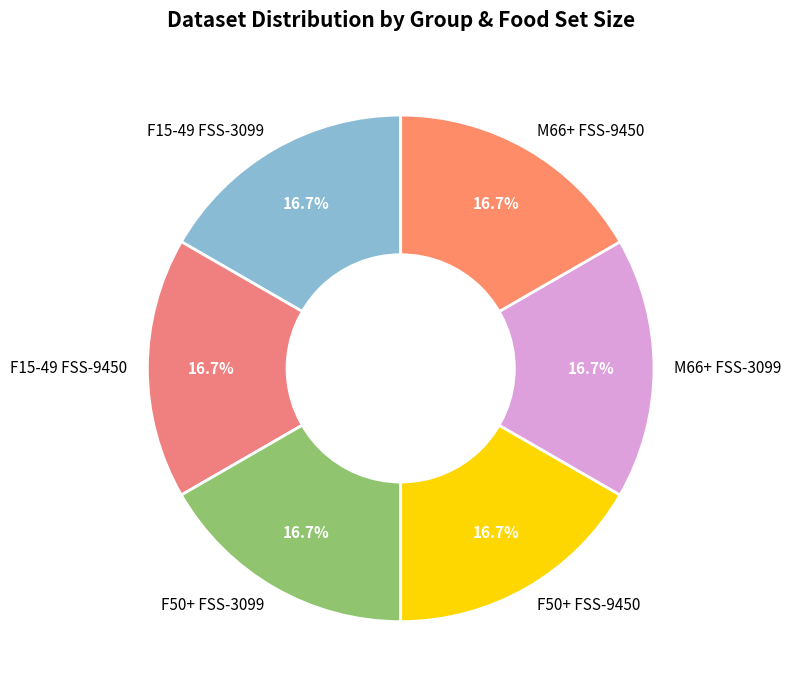

Does any single category account for the majority?

No